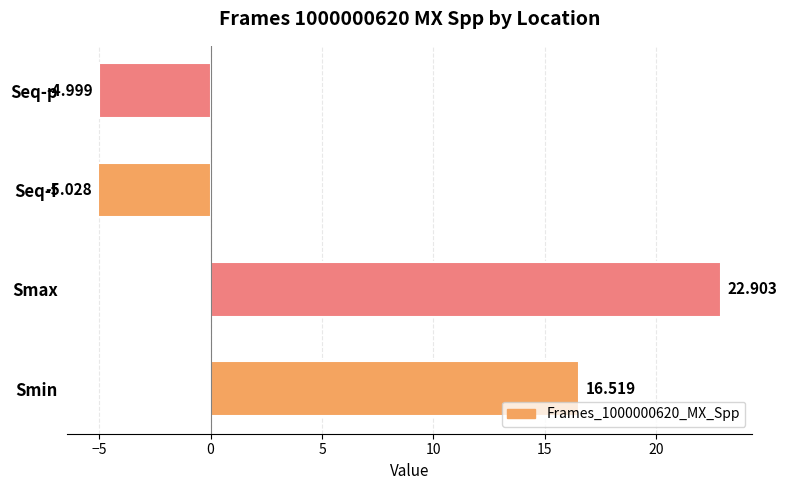

What is the difference between the second highest and second lowest values?

21.5